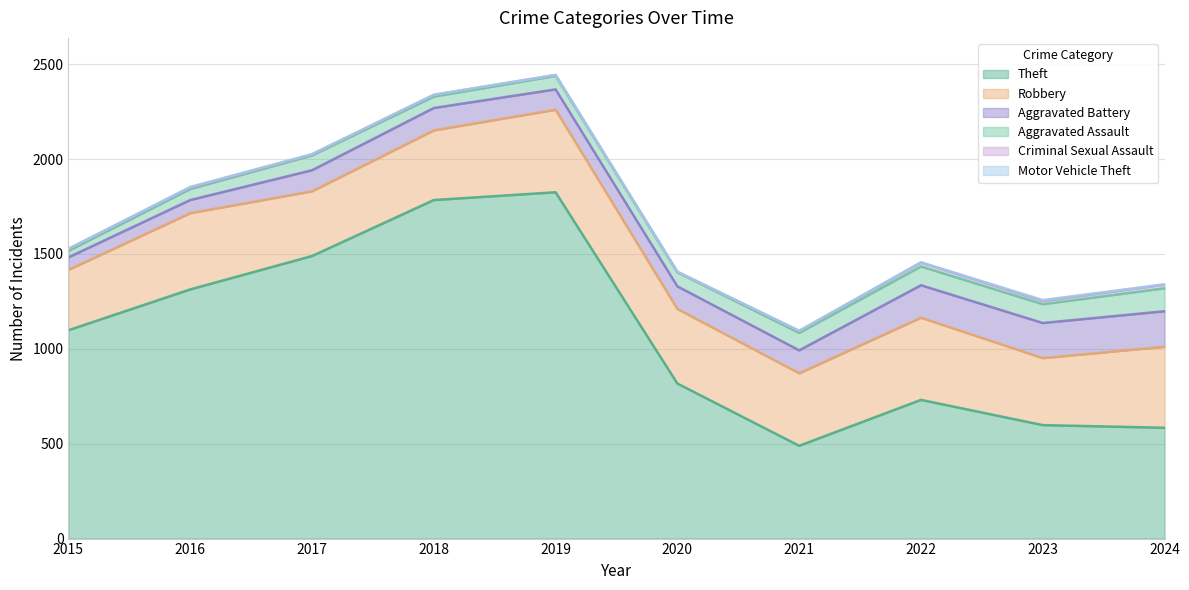

Where does the Aggravated Assault series first go above 78?

2021